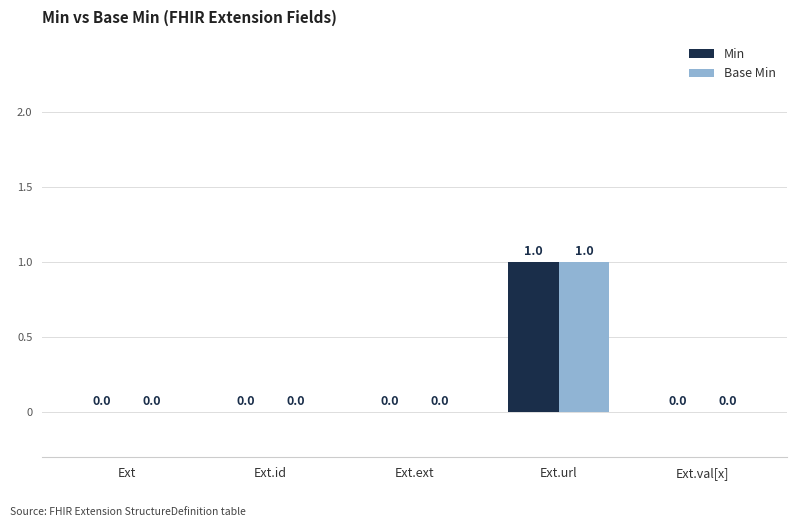

Is the value of Min at Ext.val[x] greater than the value of Base Min at Ext.url?

No